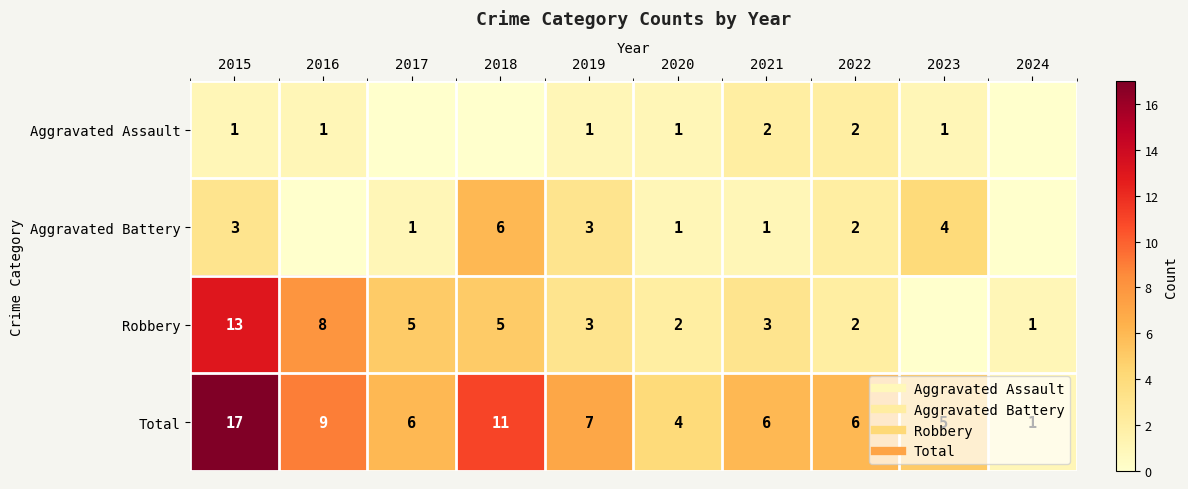

How many data points in Aggravated Battery are above 2?

4